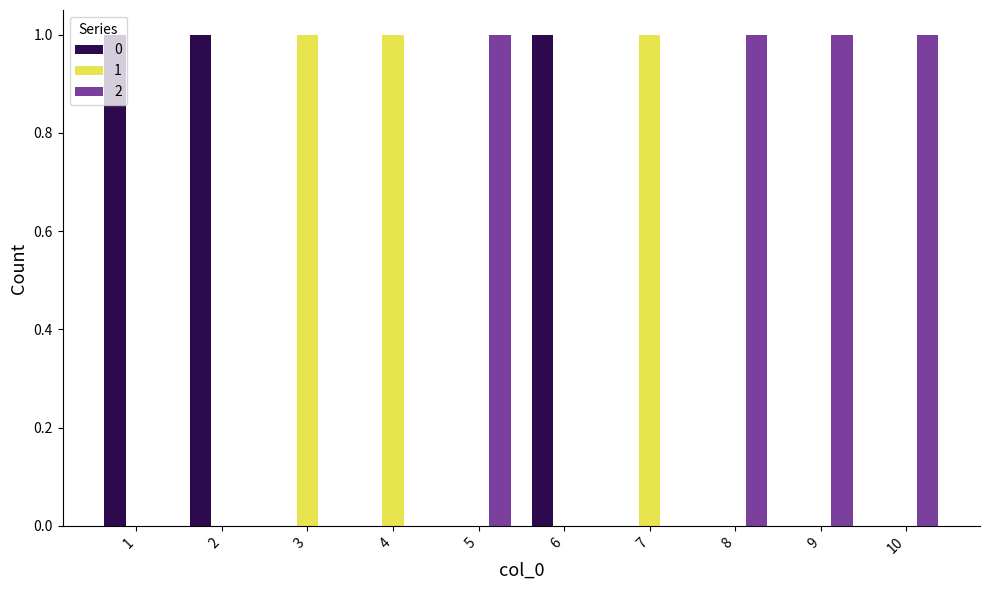

What is the sum of all 2 values?

4